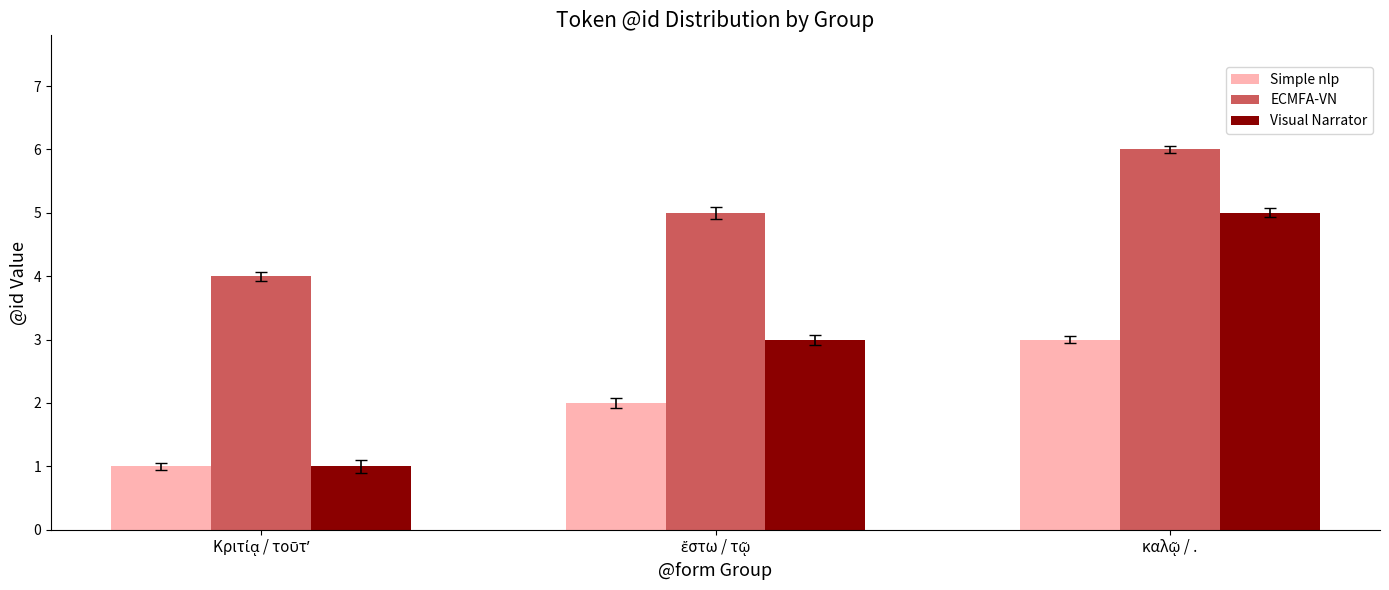

Which series has the widest spread of values?

Visual Narrator